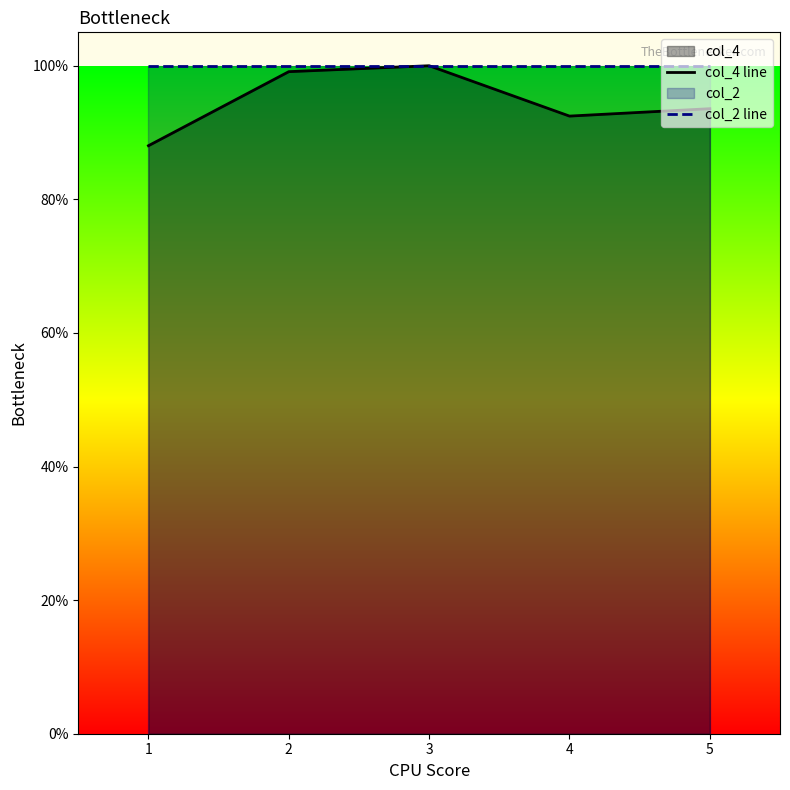

What is the highest value of the col_4 line series?

100.0